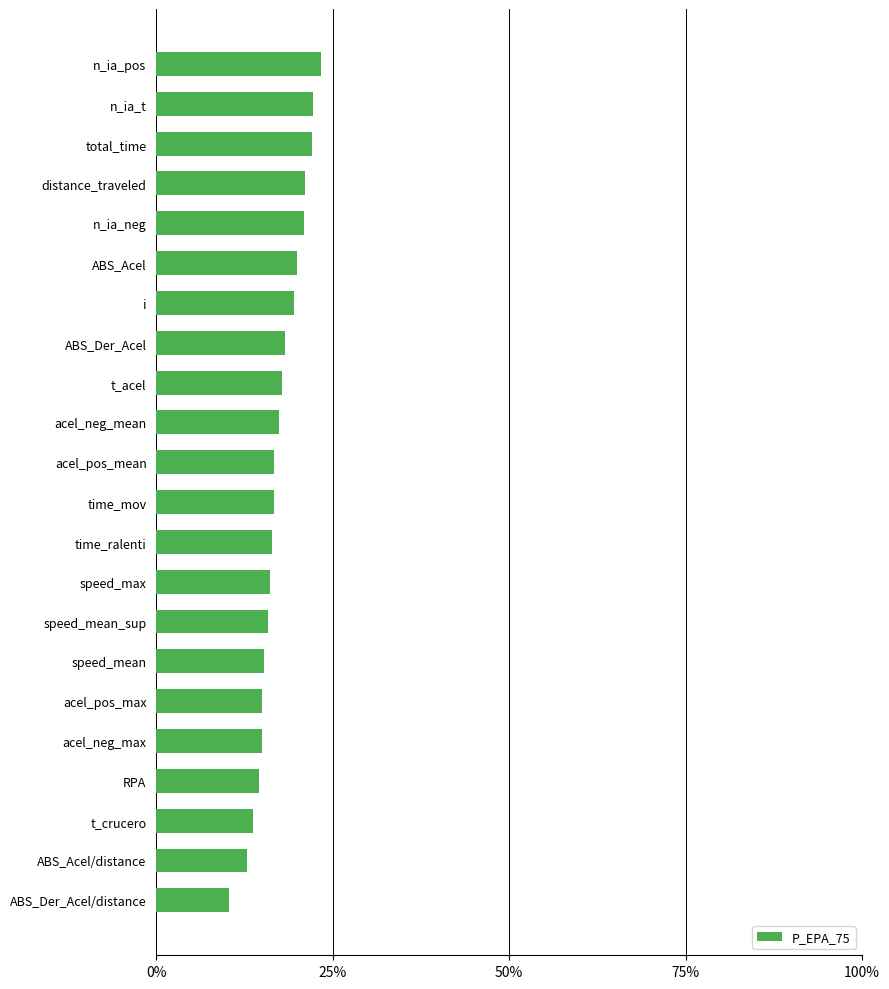

Are the bars horizontal?

Yes